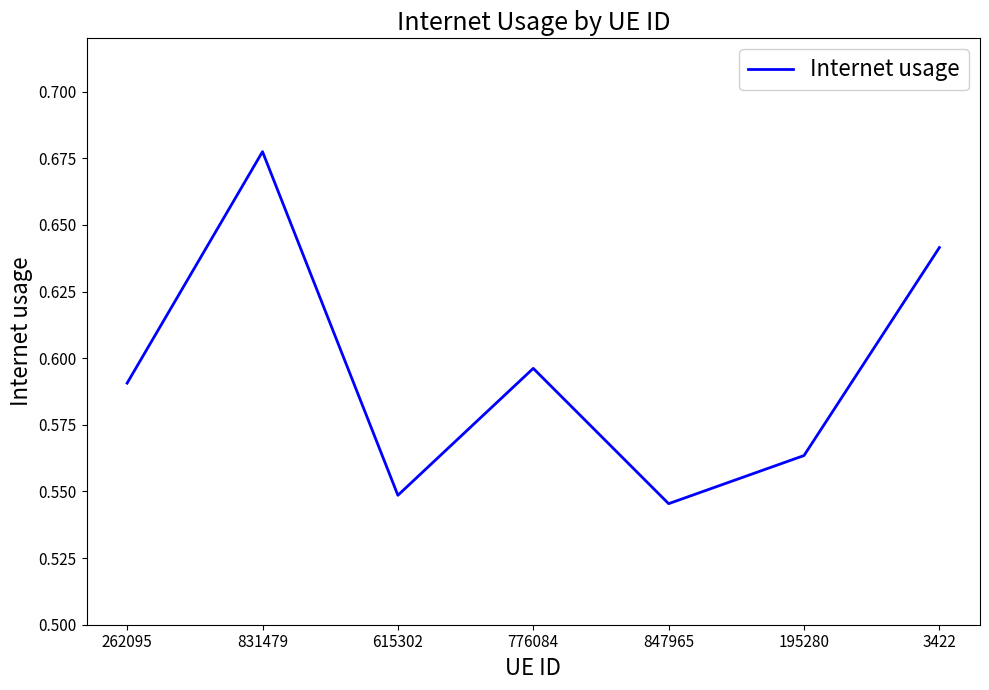

How many distinct data groups are displayed?

1